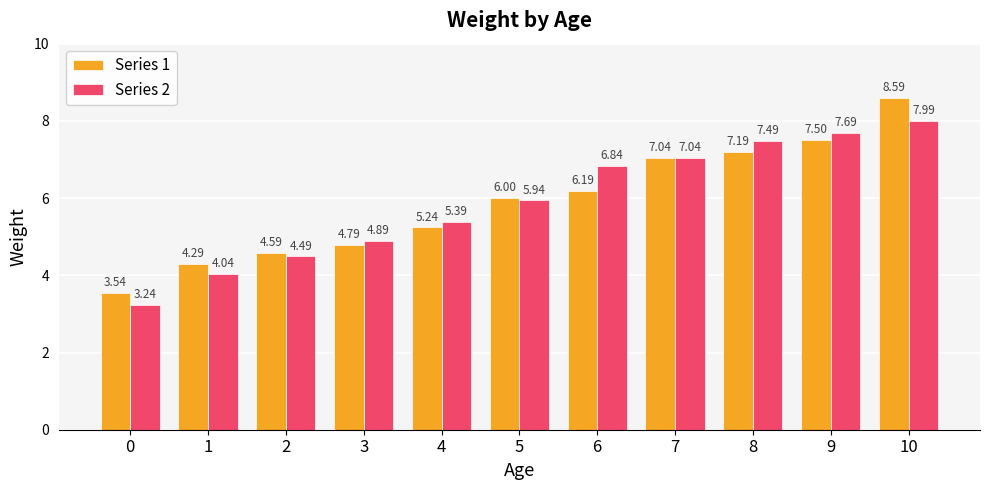

The value of Series 2 at 9 is 1.9. True or false?

False